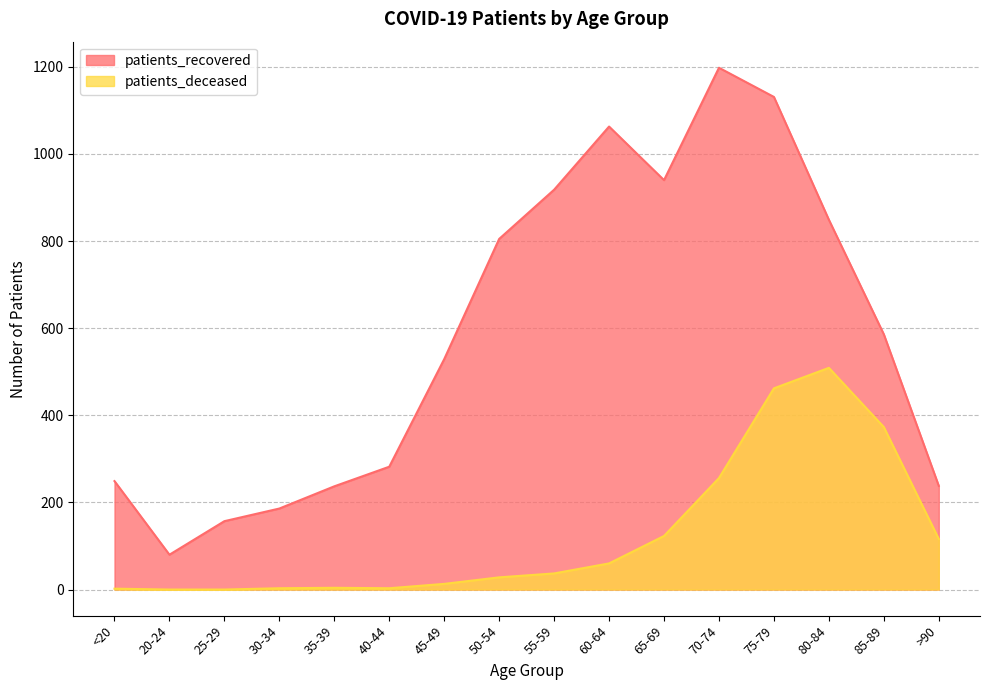

Which category has the highest value across all series?

70-74